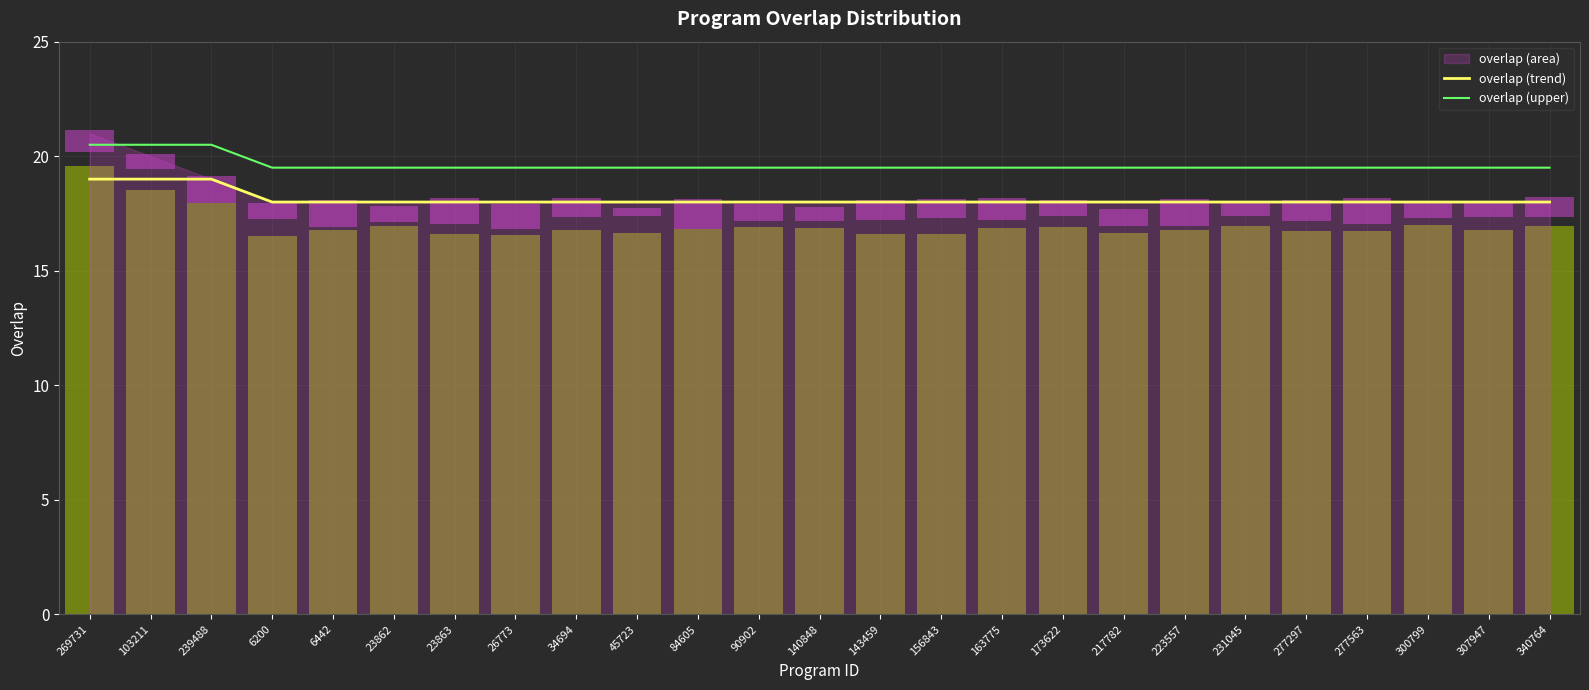

At which label is overlap (upper) closest to 20?

269731